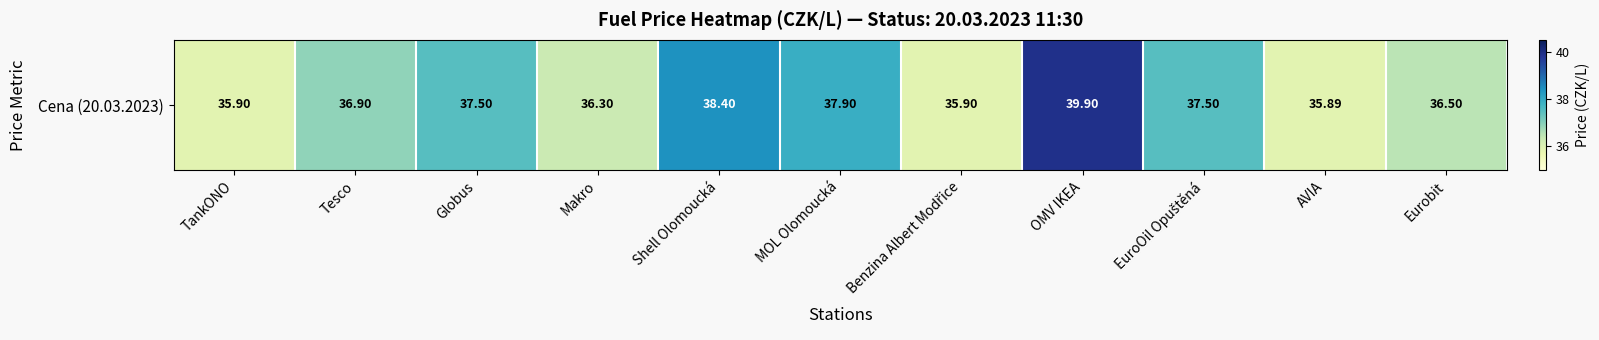

The value at Shell Olomoucká is 38.4. True or false?

True